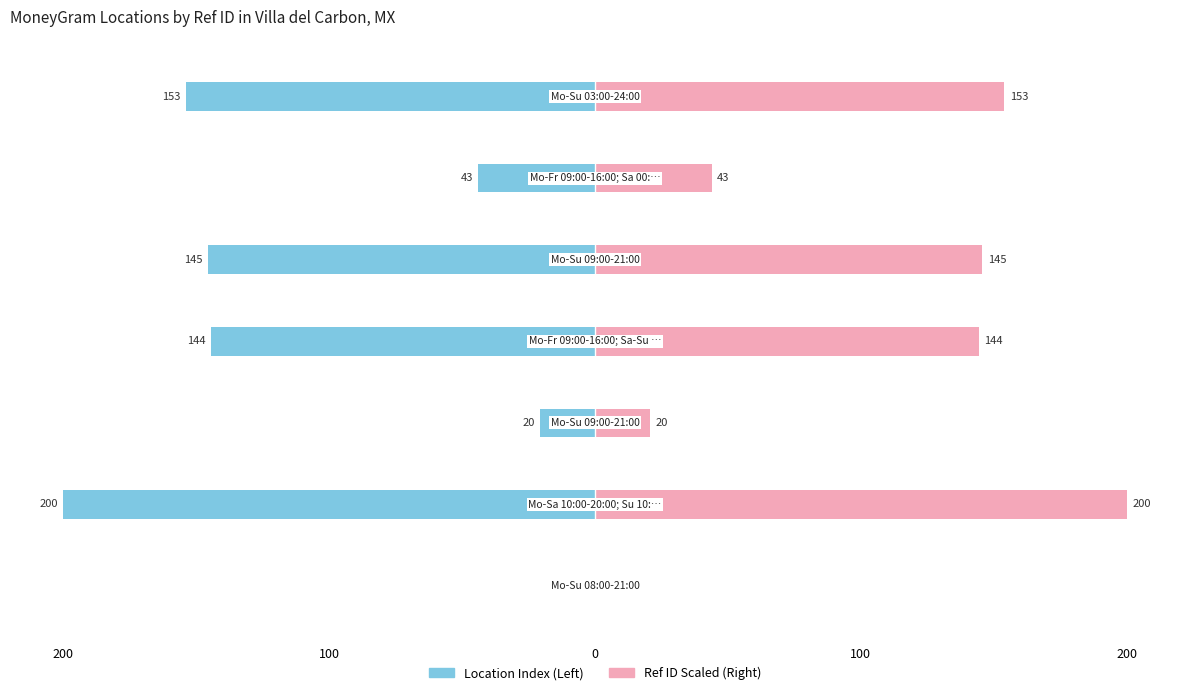

Which series has the widest spread of values?

Location Index